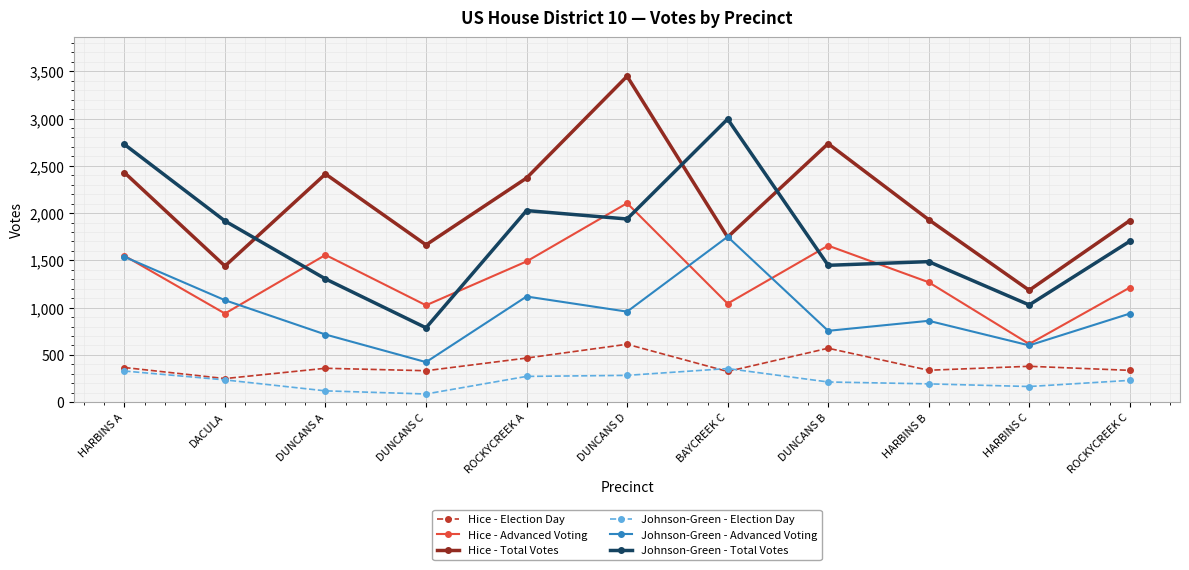

How many lines are shown in the chart?

6